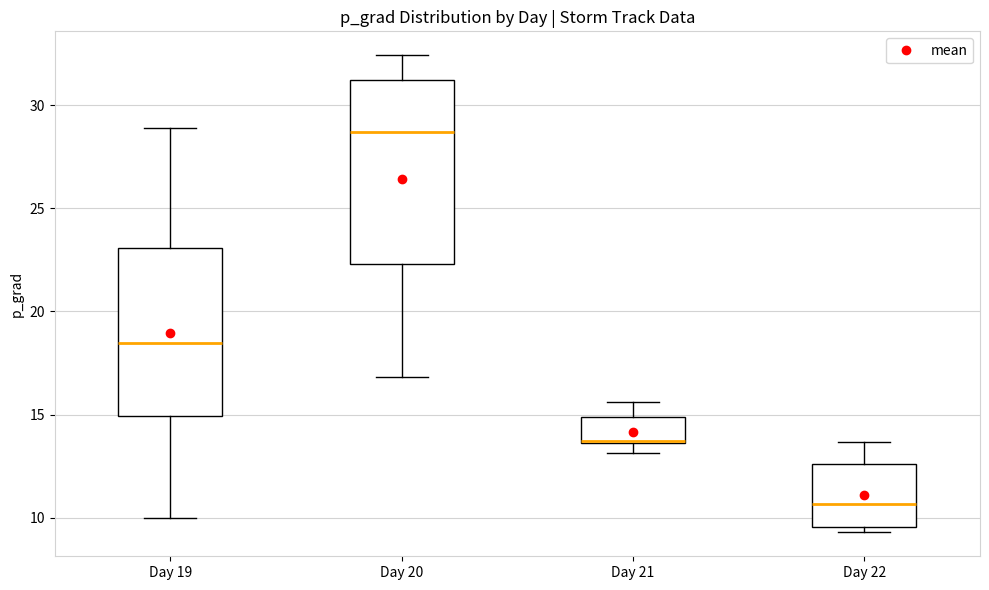

Where does the median line of the box for Day 19 sit on the y-axis? The values are not printed on the chart, so give them approximately, as read against the axis.

18.5